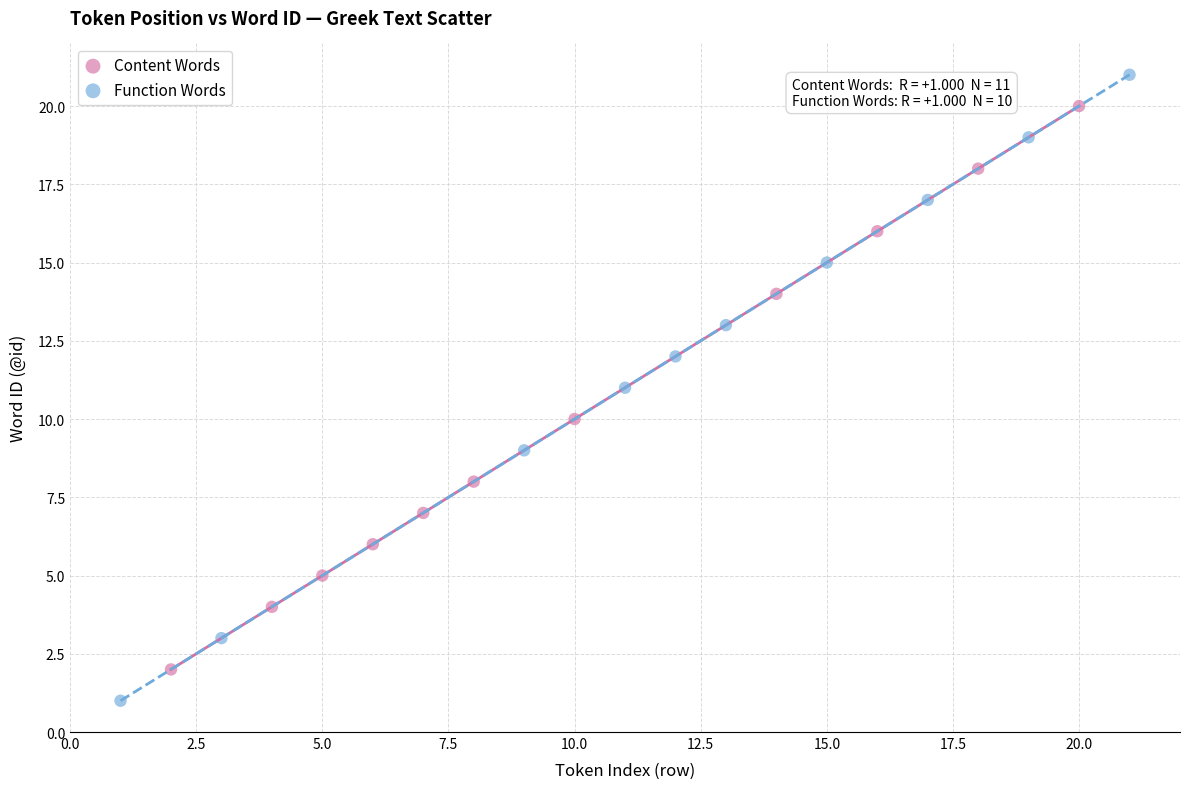

Which series contains the highest Y value?

Function Words